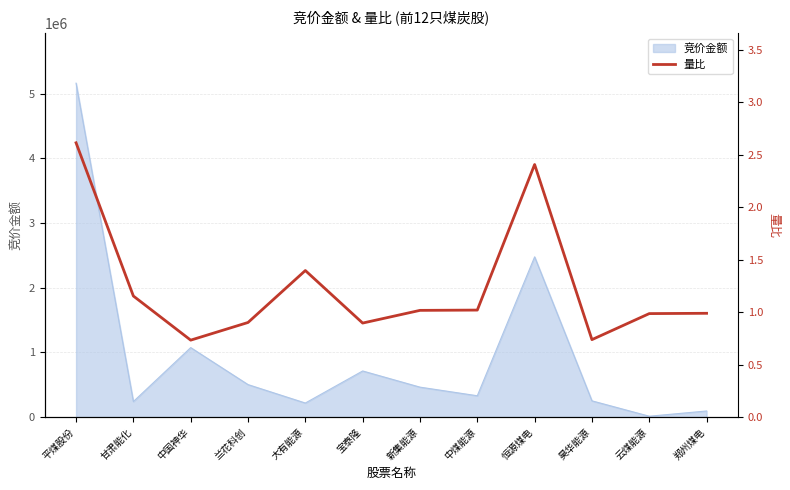

Which has a higher value, 平煤股份 or 中煤能源?

平煤股份